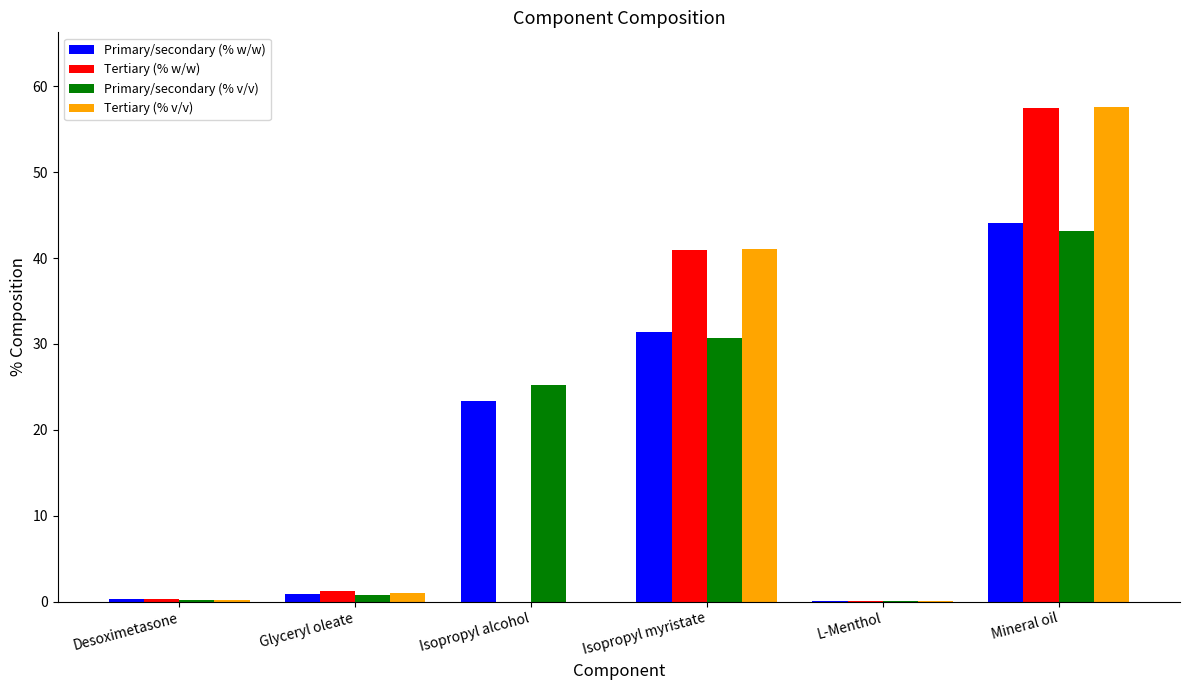

What is the sum of all Primary/secondary (% w/w) values?

100.0